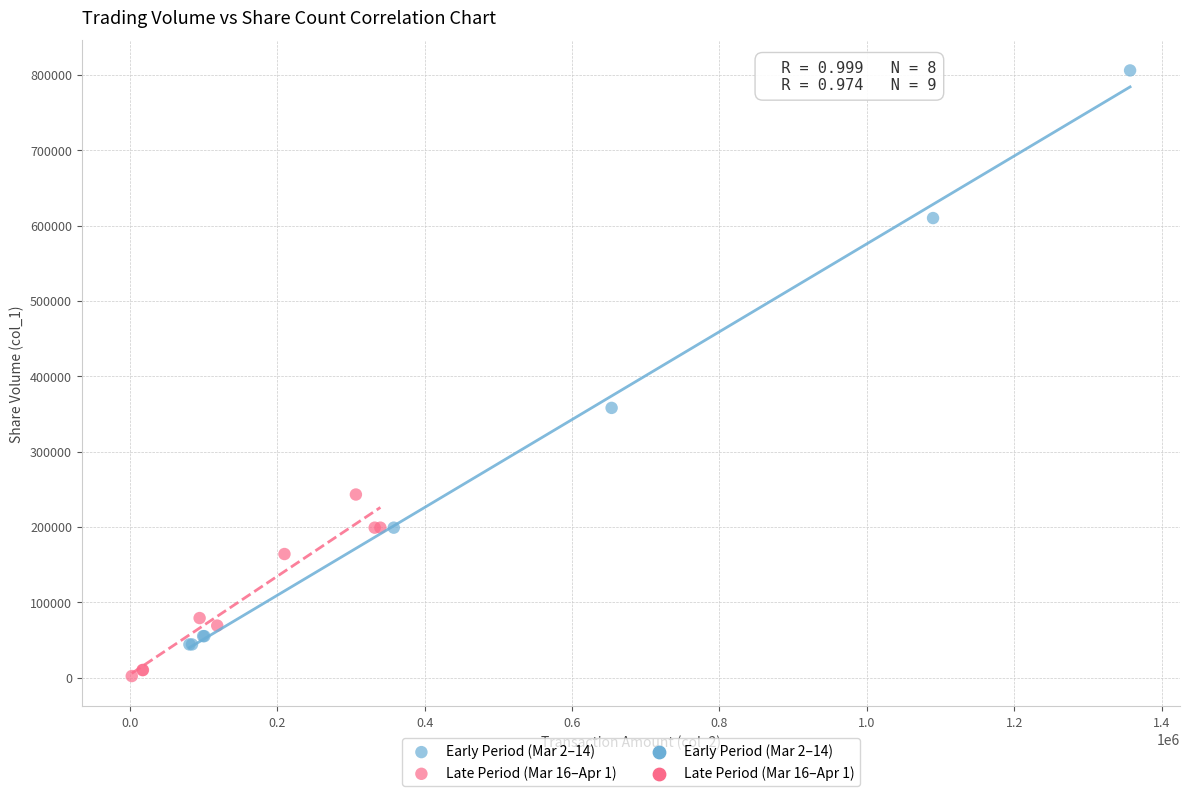

Which series has the widest spread of Y values?

Early Period (Mar 2–14)